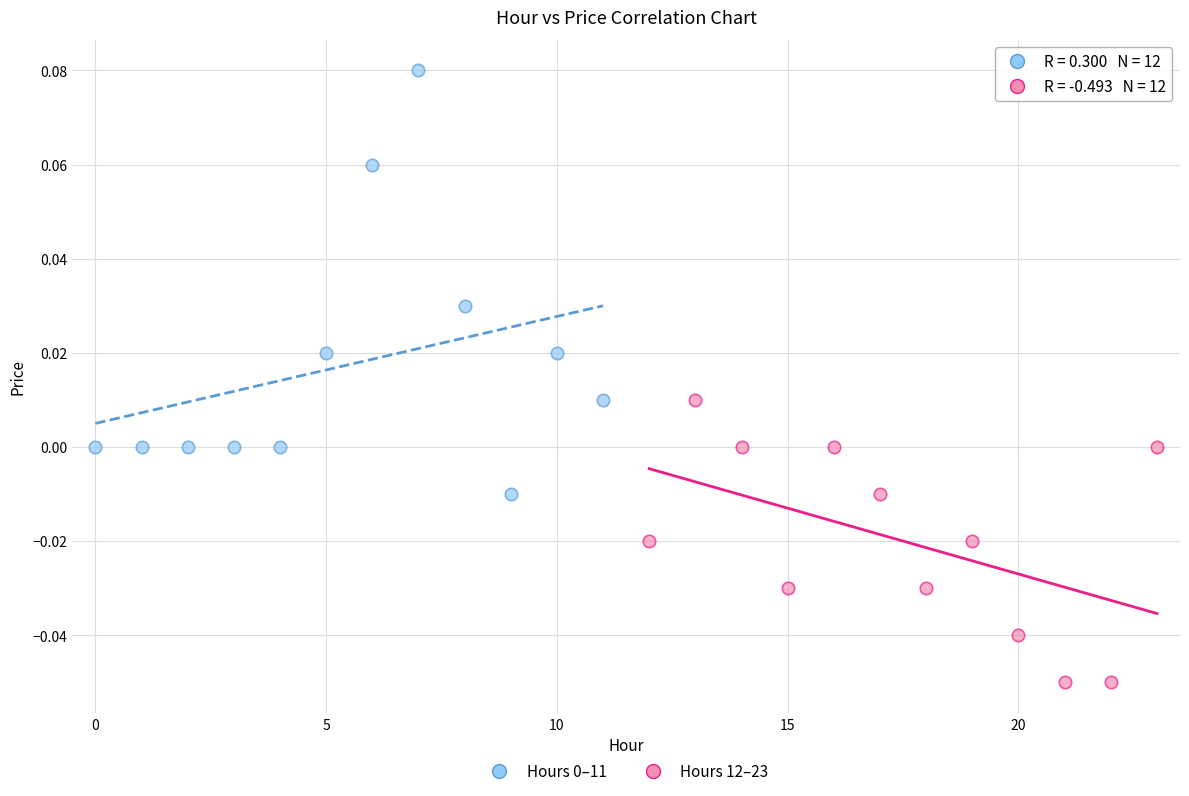

Which series reaches the minimum Y coordinate?

Hours 12–23